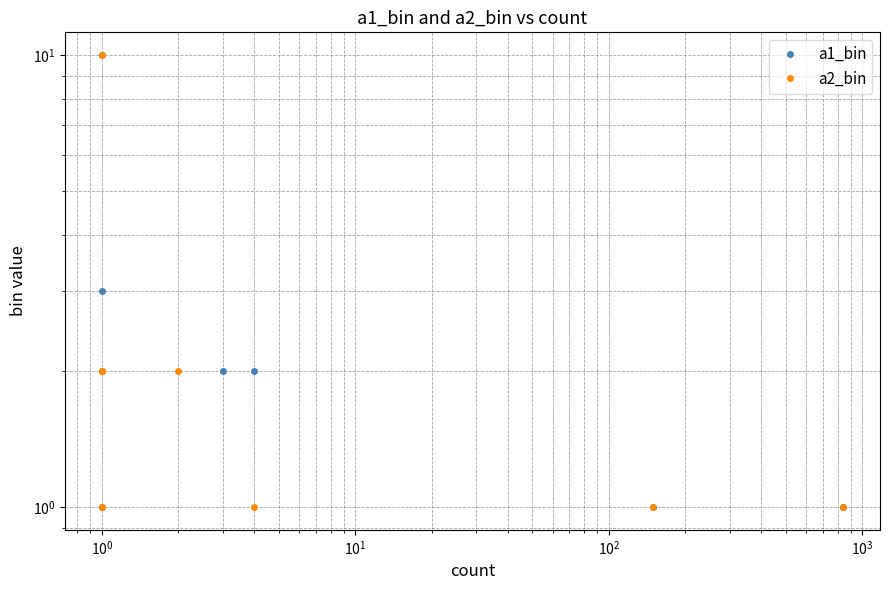

Between $\mathdefault{10^{-1}}$ and $\mathdefault{10^{0}}$, which series saw the biggest shift?

a1_bin